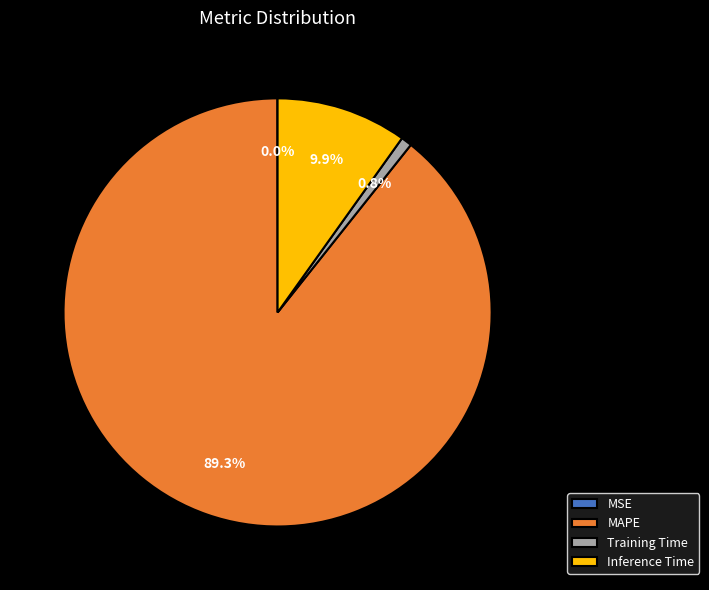

To the nearest percent, what is the average slice percentage?

25%